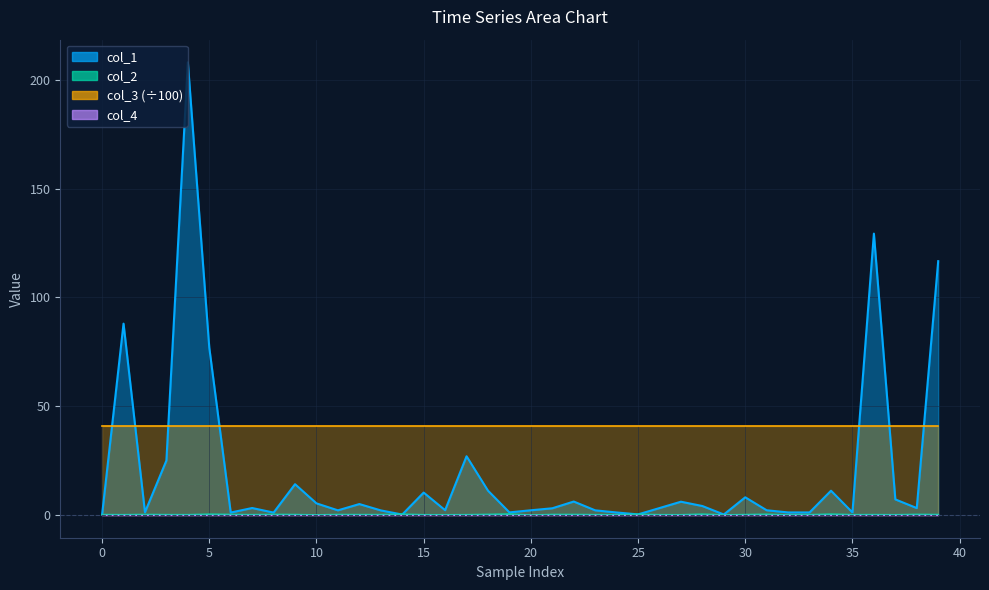

What is the label of the 21st point from the right?

19